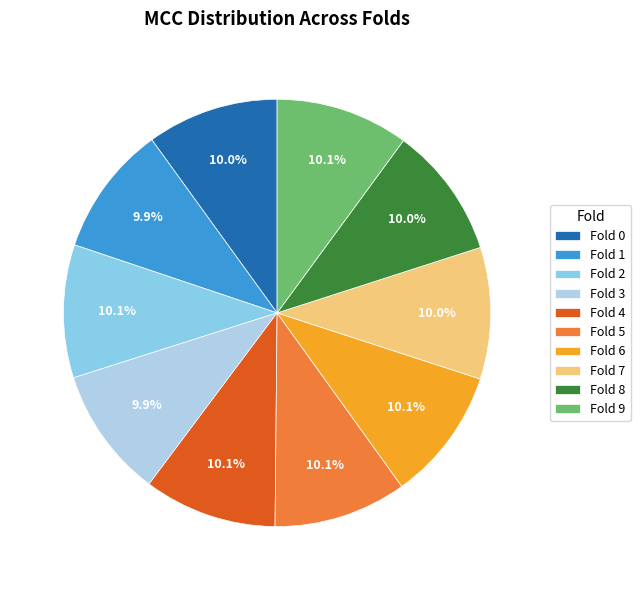

What percentage do Fold 9 and Fold 0 together represent?

20.0%